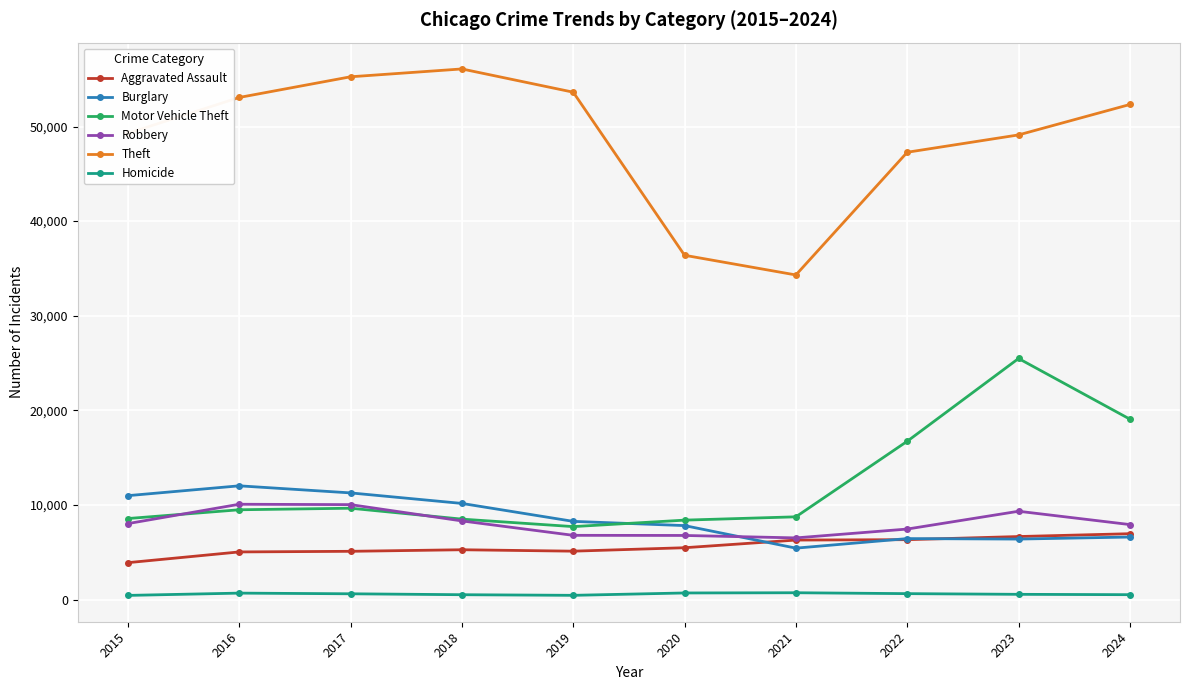

True or false: Burglary and Homicide intersect in this chart.

False